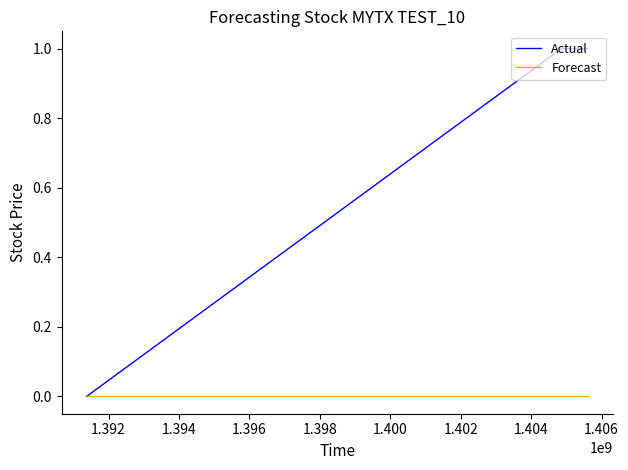

Is this an area chart (filled region under the line)?

No